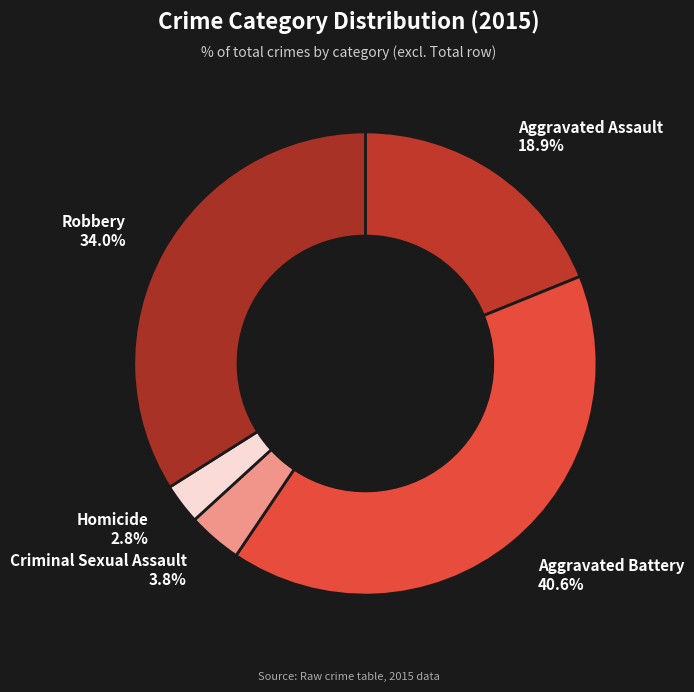

To the nearest percent, what portion does Homicide represent?

3%